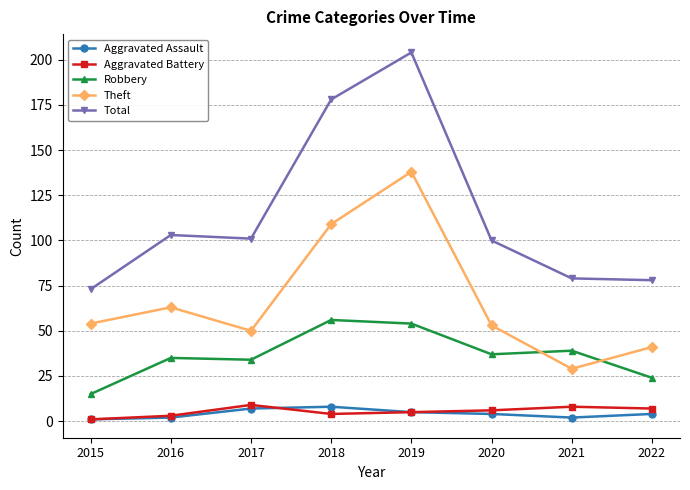

The Total series shows 140 at 2022. True or false?

False